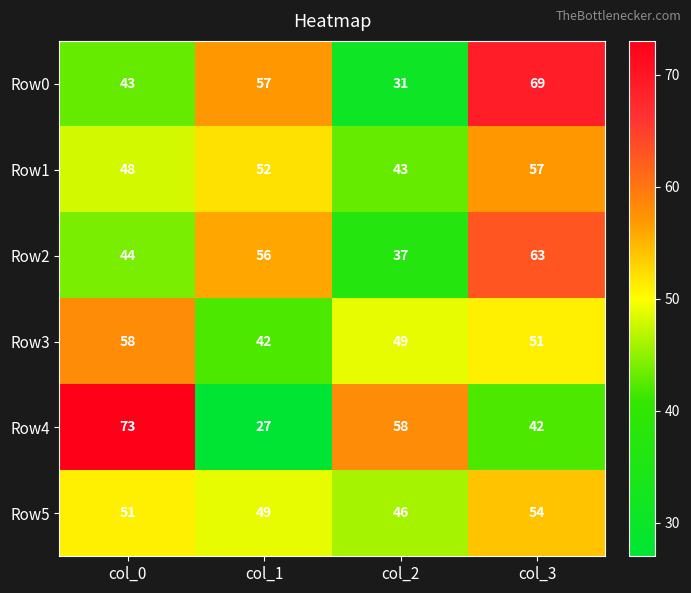

What is the spread (max minus min) of values at col_2?

27